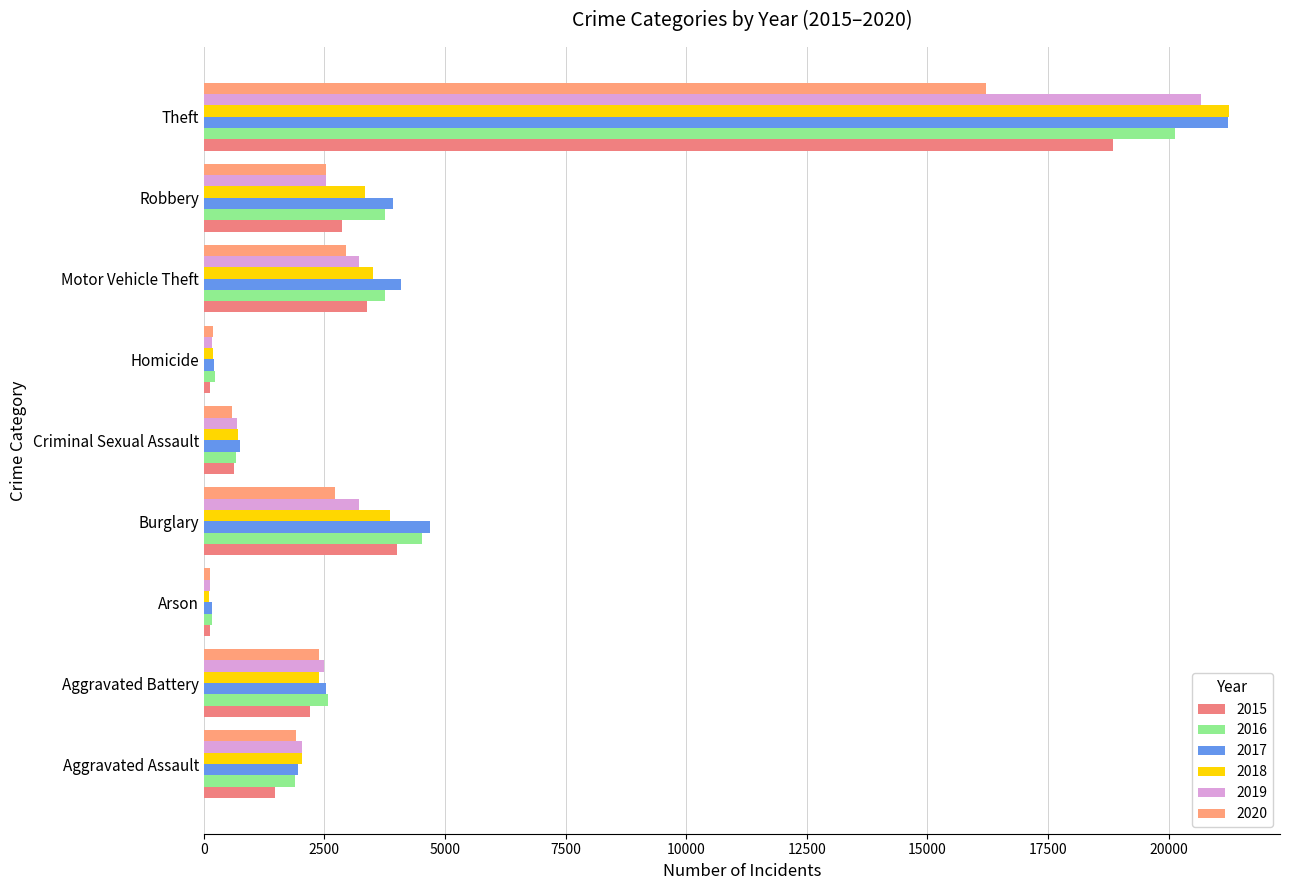

What are all the series names shown in the legend?

2015, 2016, 2017, 2018, 2019, 2020